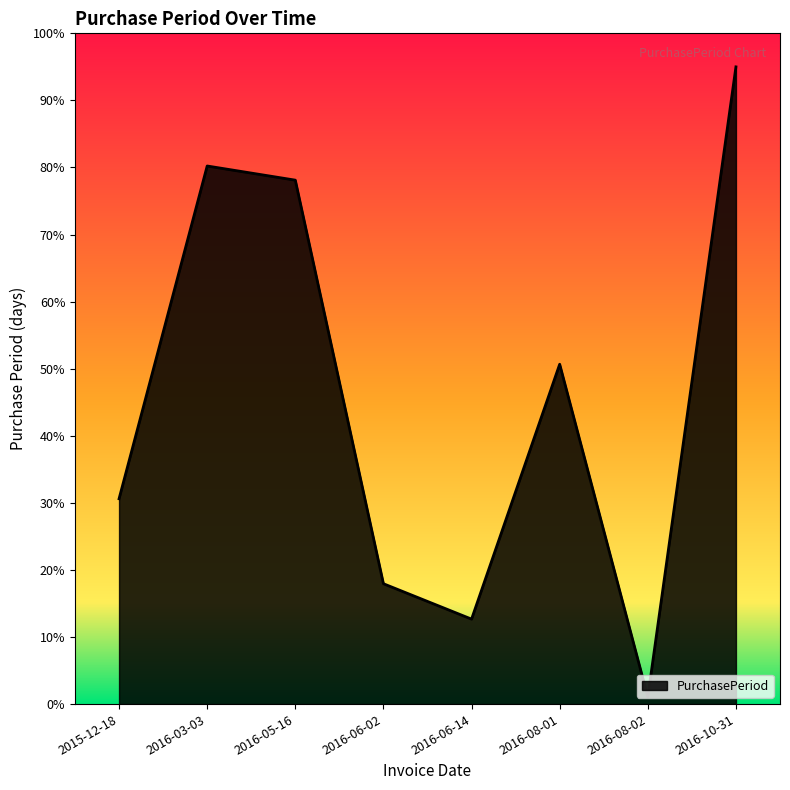

What is the difference between the second highest and minimum values?

79.2